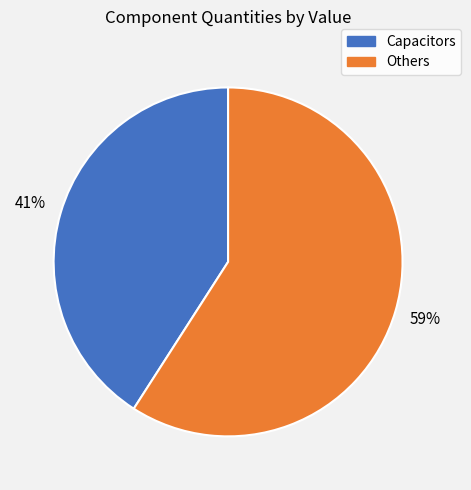

Is there a majority slice in this chart?

Yes